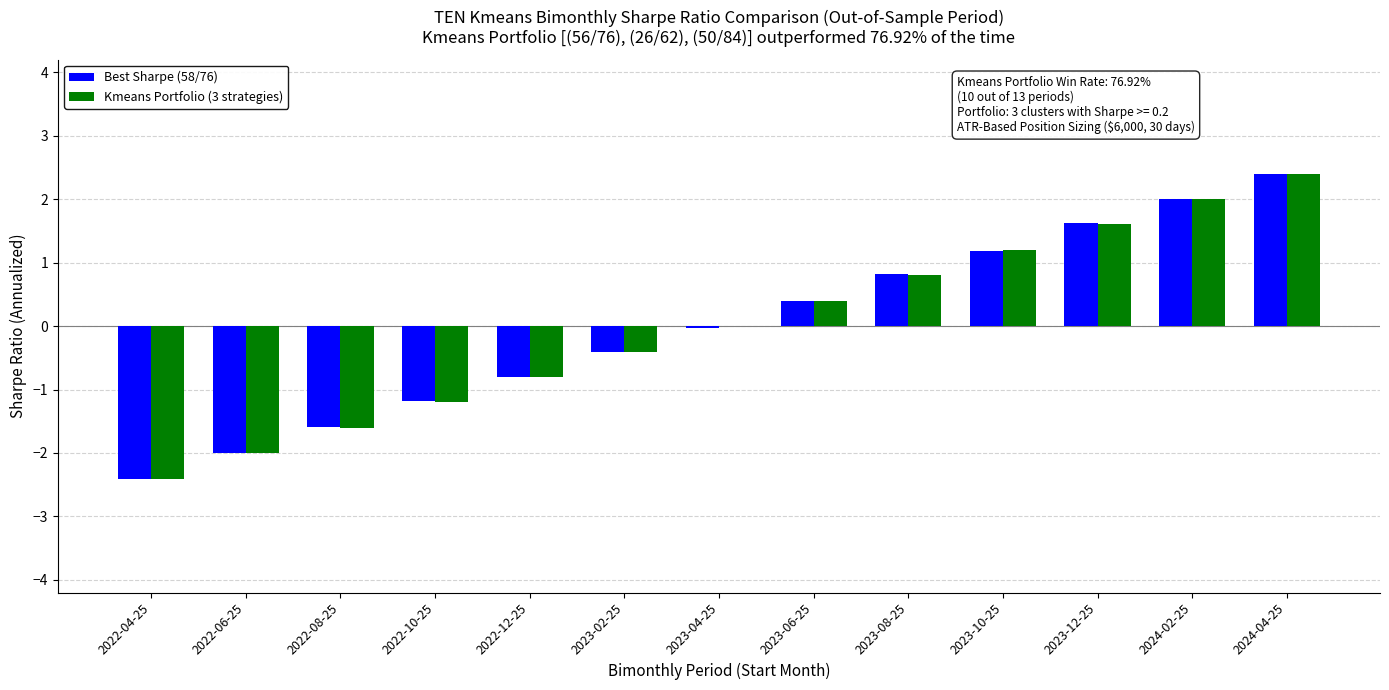

Count the number of data series in this chart.

2